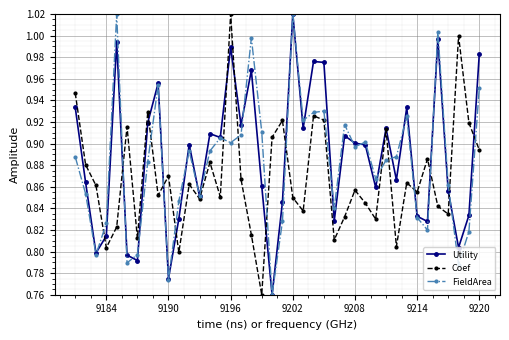

At how many categories does at least one series exceed 0?

40